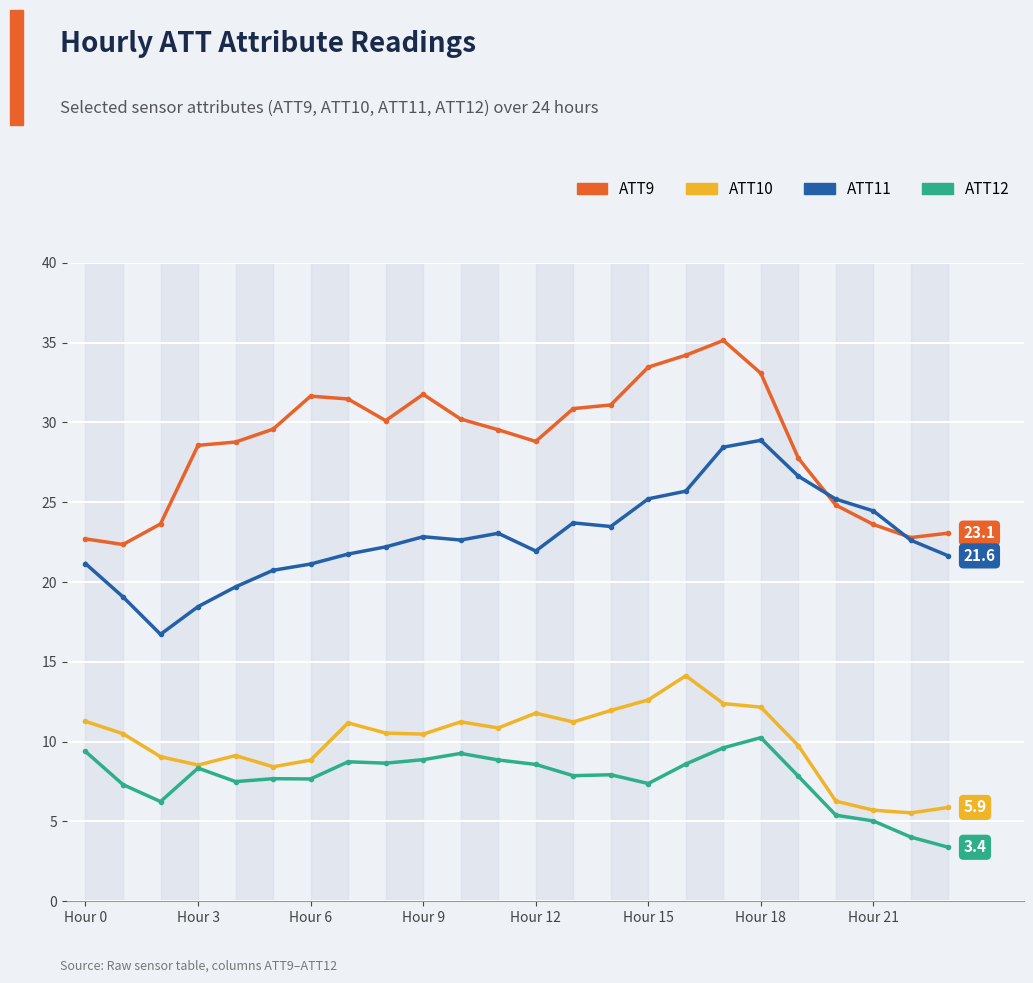

Which series has the largest range (max minus min)?

ATT9